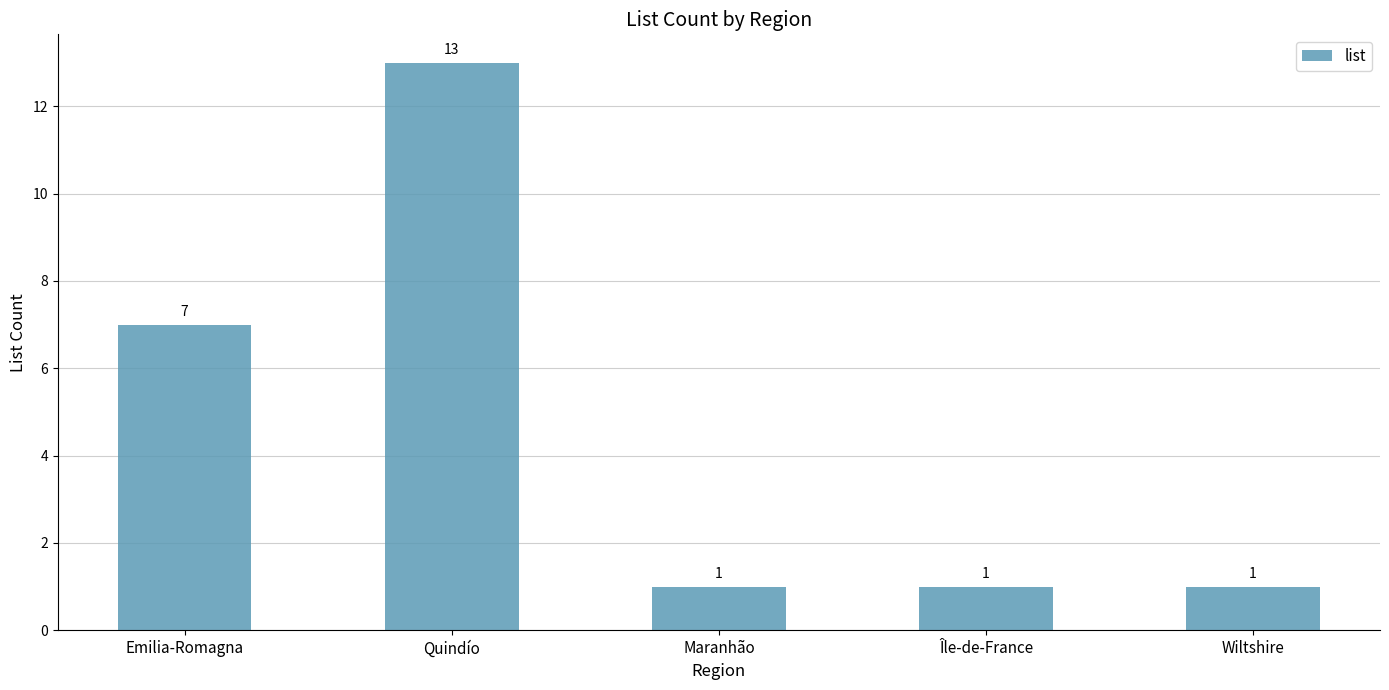

Reading left to right, extract all data points from this chart.

Emilia-Romagna=7	Quindío=13	Maranhão=1	Île-de-France=1	Wiltshire=1